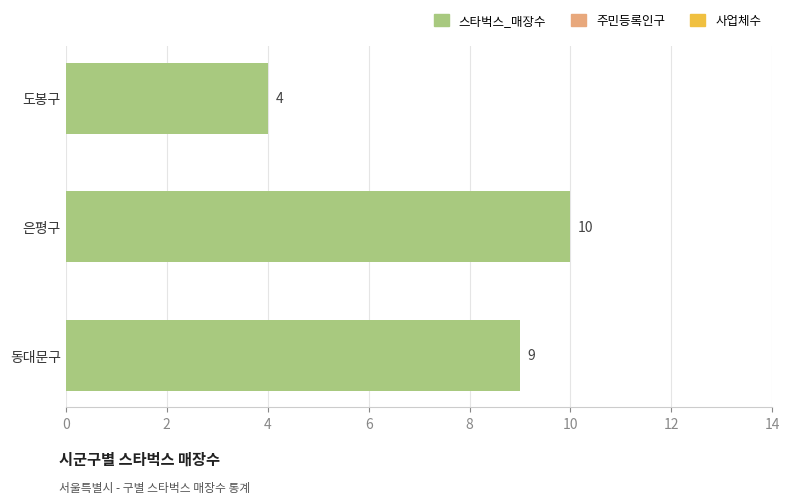

How many bars are there in total?

3